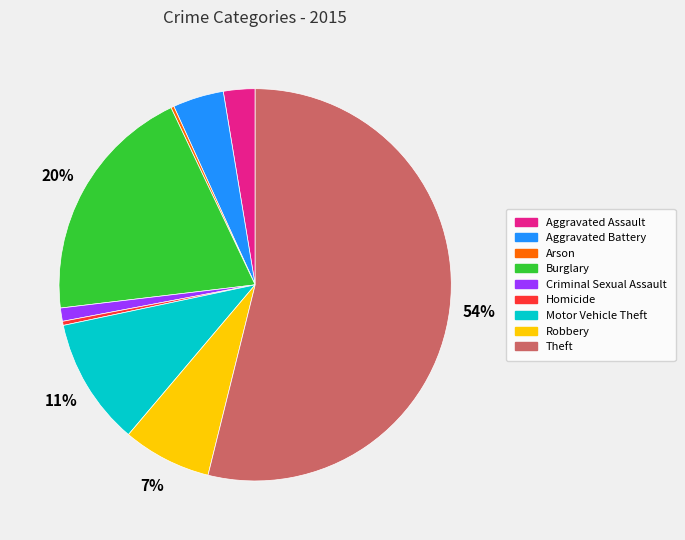

Is it true that Aggravated Assault is 3% of the pie?

True